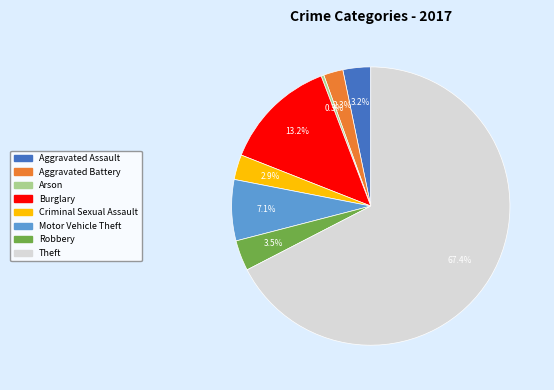

True or false: Motor Vehicle Theft accounts for 7% of the total.

True